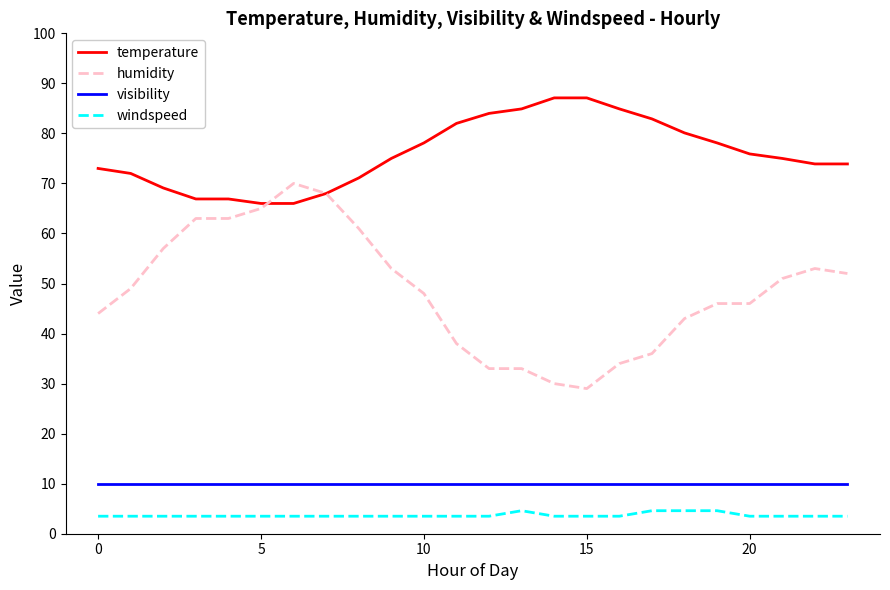

Which series has the largest range (max minus min)?

humidity